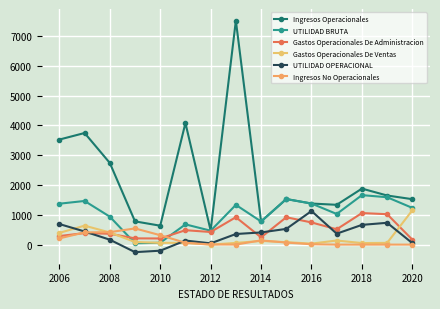

How many data points in Ingresos Operacionales are less than 1529?

7